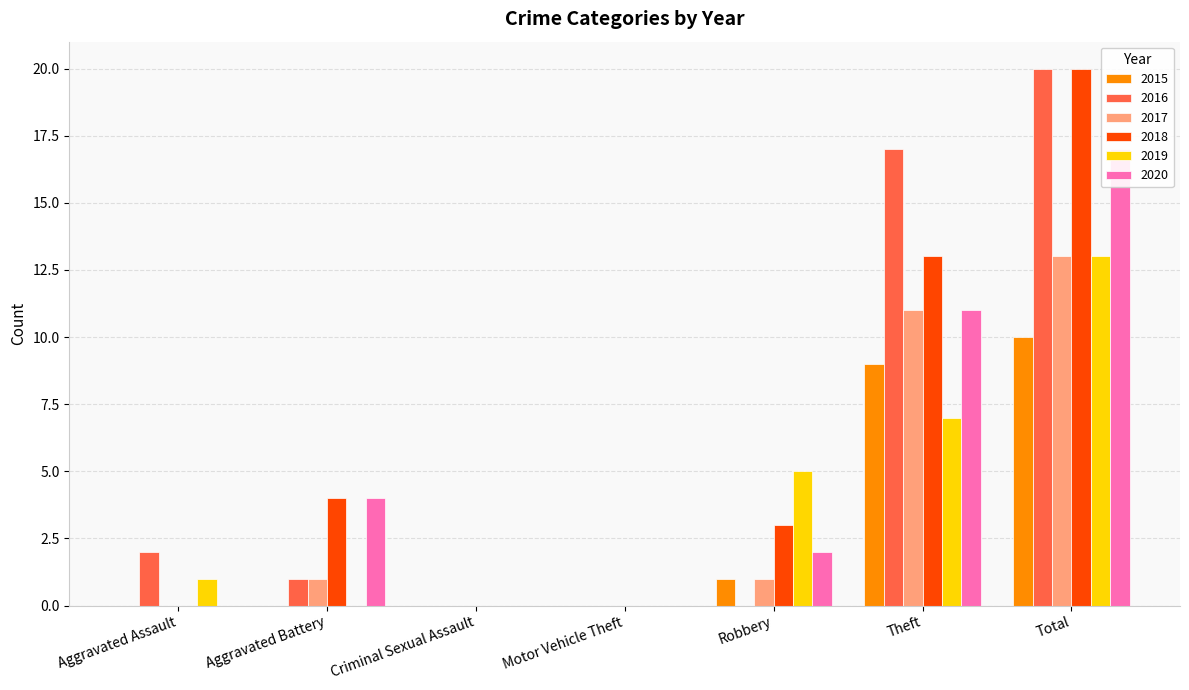

What position from the right is Aggravated Assault?

7